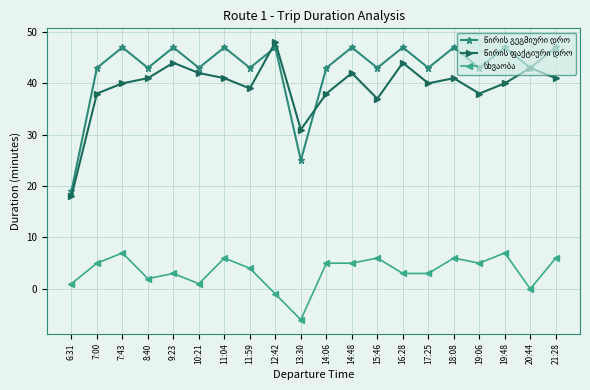

What is the maximum value shown in the chart?

48